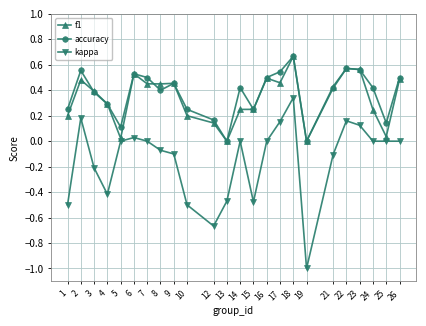

Which category has the highest value in the f1 series?

18